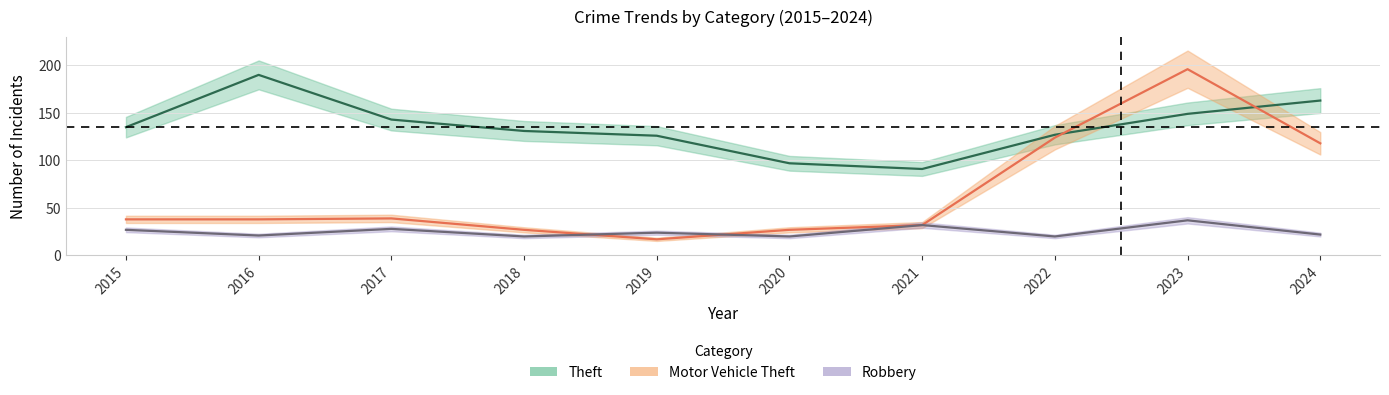

Between 2018 and 2023, which is larger?

2023